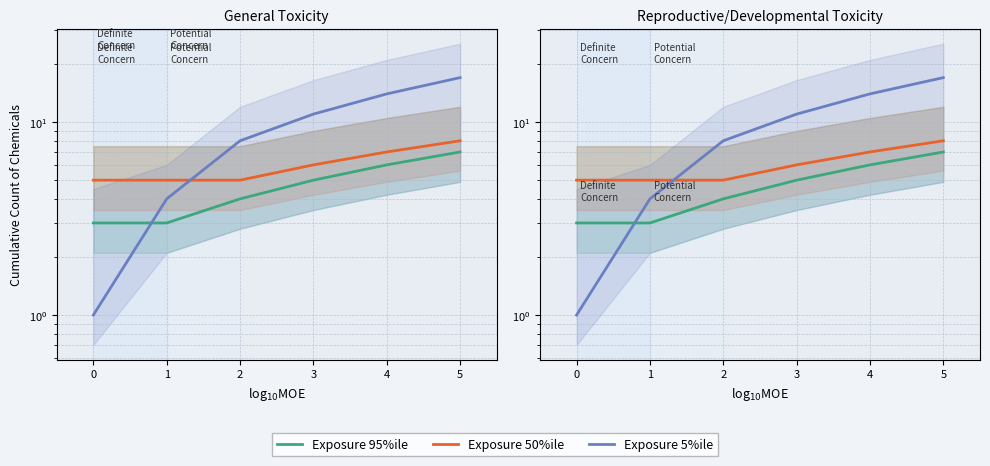

Which series has the widest spread of values?

Exposure 5%ile